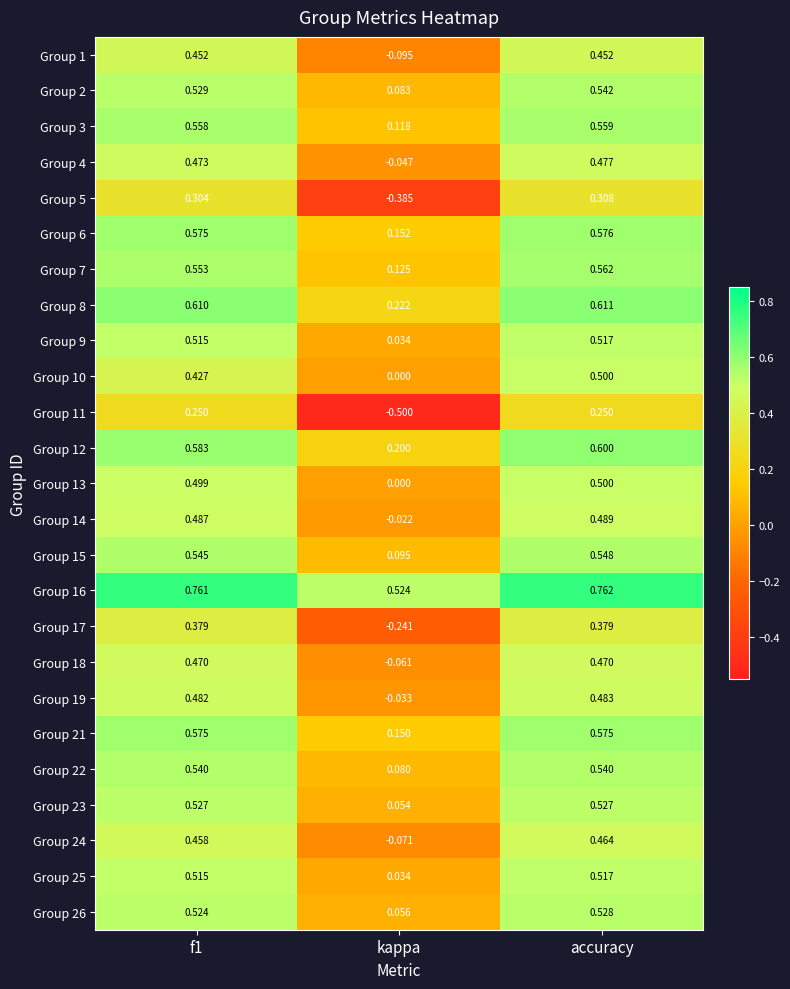

At which category does the chart reach its minimum across all series?

kappa